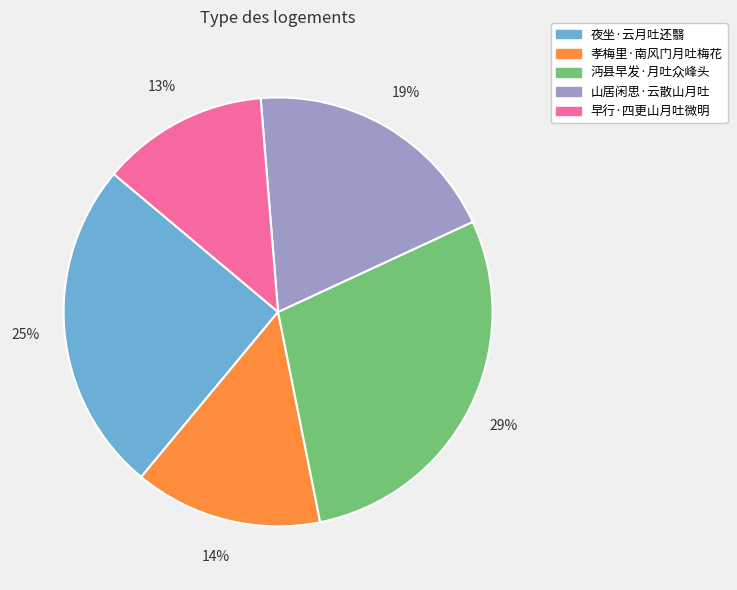

To the nearest percent, what is the difference between the 孝梅里·南风门月吐梅花 and 沔县早发·月吐众峰头 slice percentages?

15%